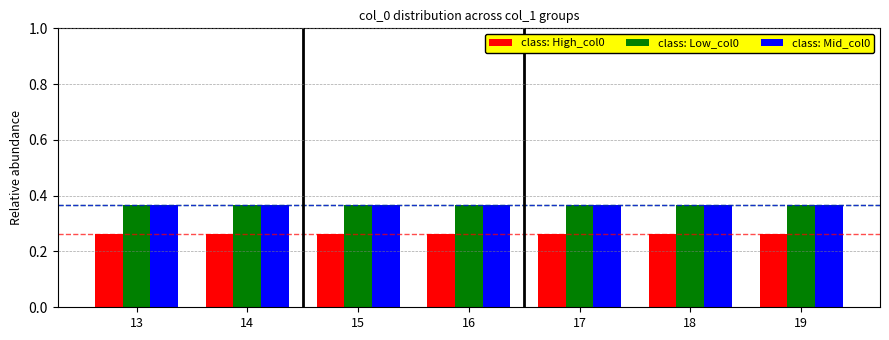

The class: High_col0 series shows 0.4 at 16. True or false?

False